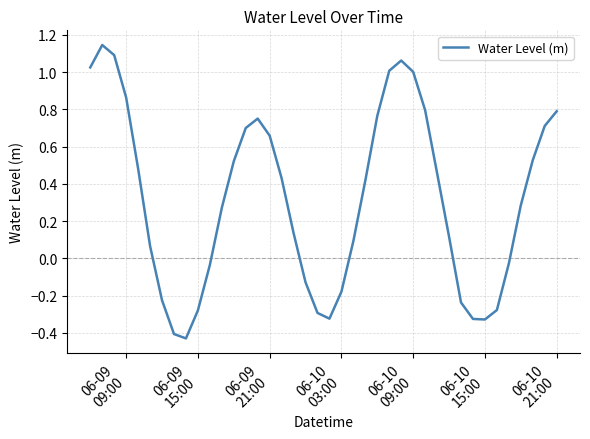

What is the difference between the maximum and minimum values?

1.6